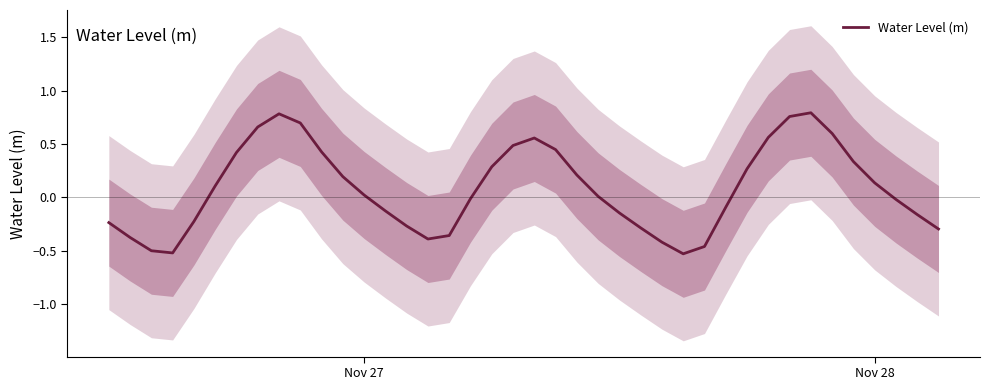

True or false: there are more than 1 points higher than both neighbors.

True